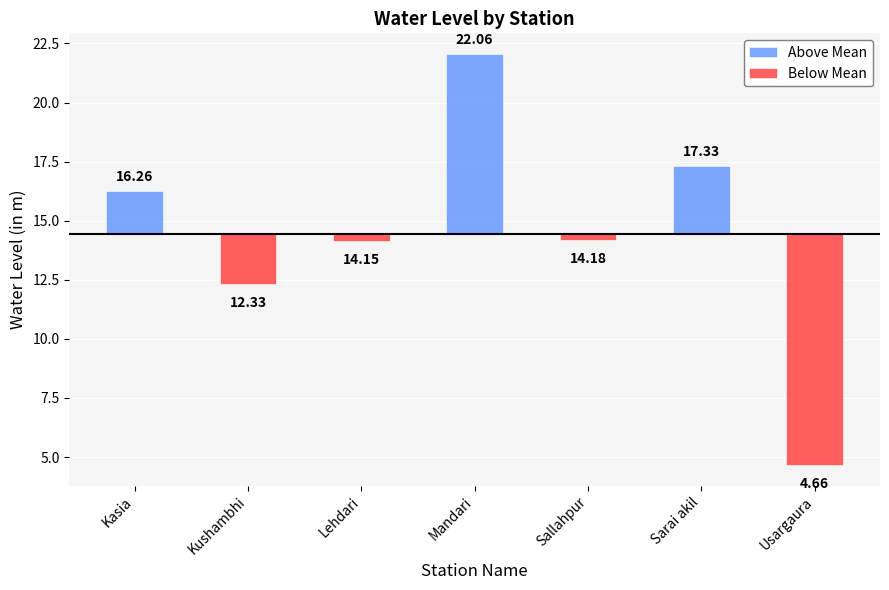

Does the chart contain stacked bars?

No